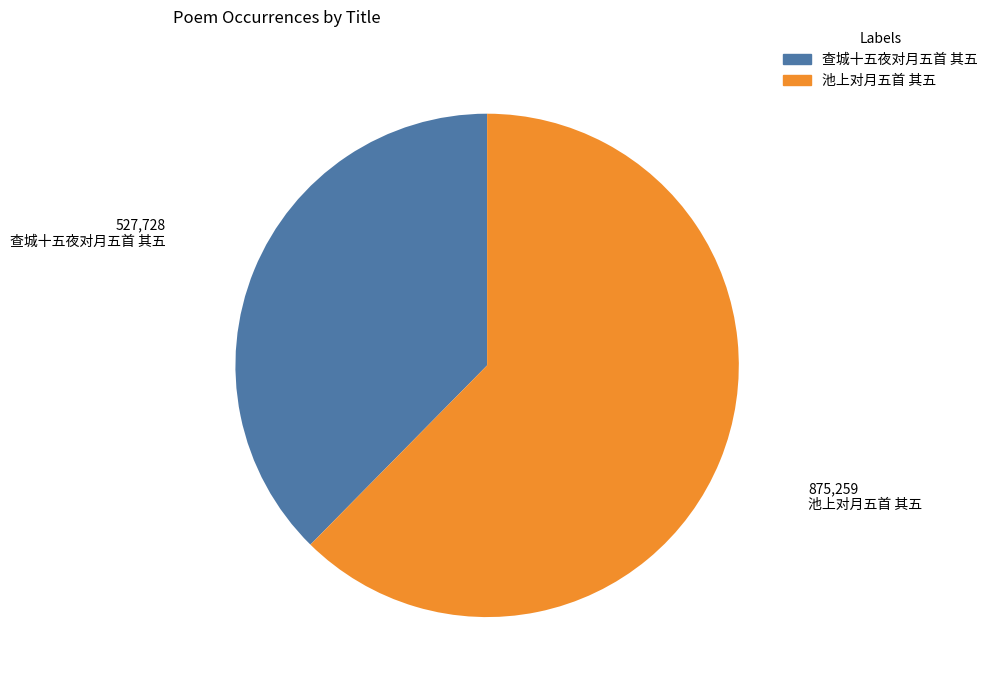

Which has a higher value, 查城十五夜对月五首 其五 or 池上对月五首 其五?

池上对月五首 其五